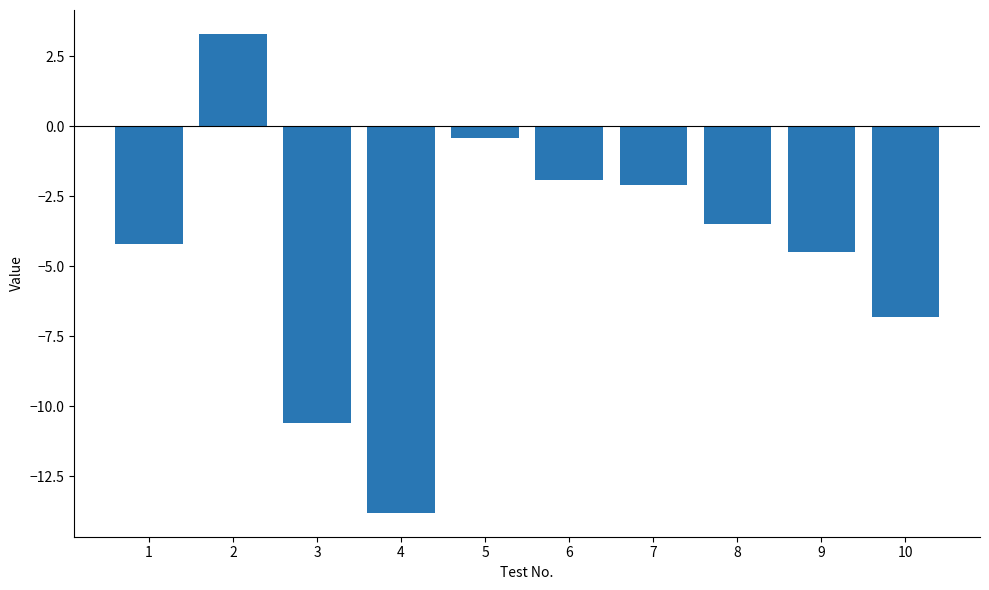

How many distinct data groups are displayed?

1